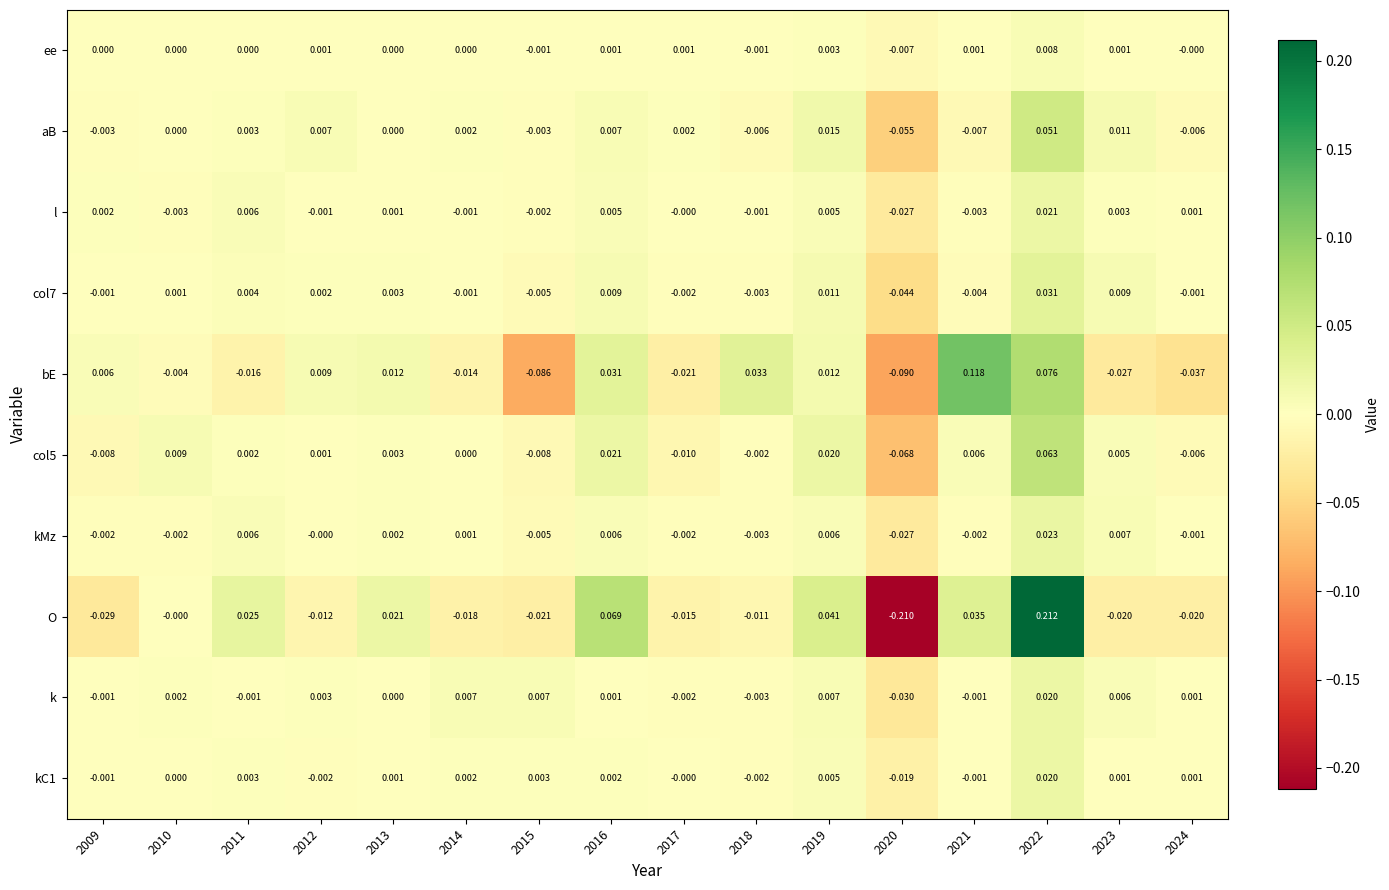

Which series has the widest spread of values?

O